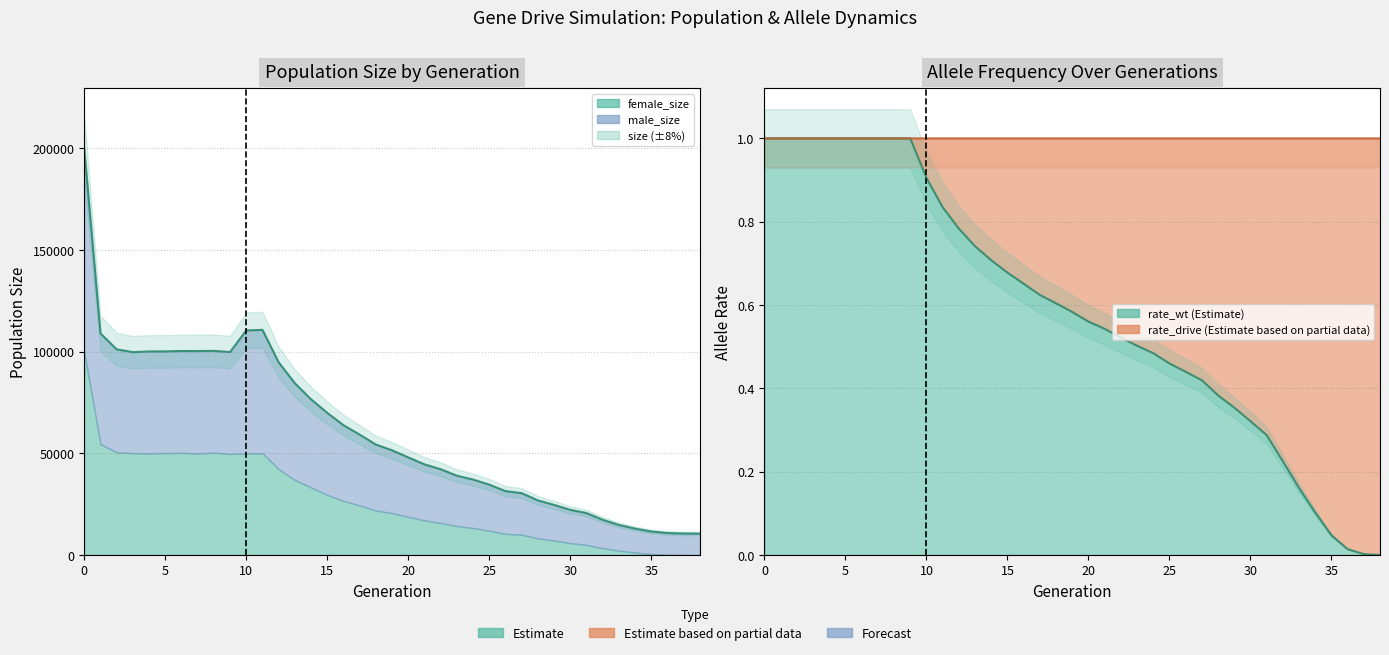

Which category has the lowest value across all series?

38